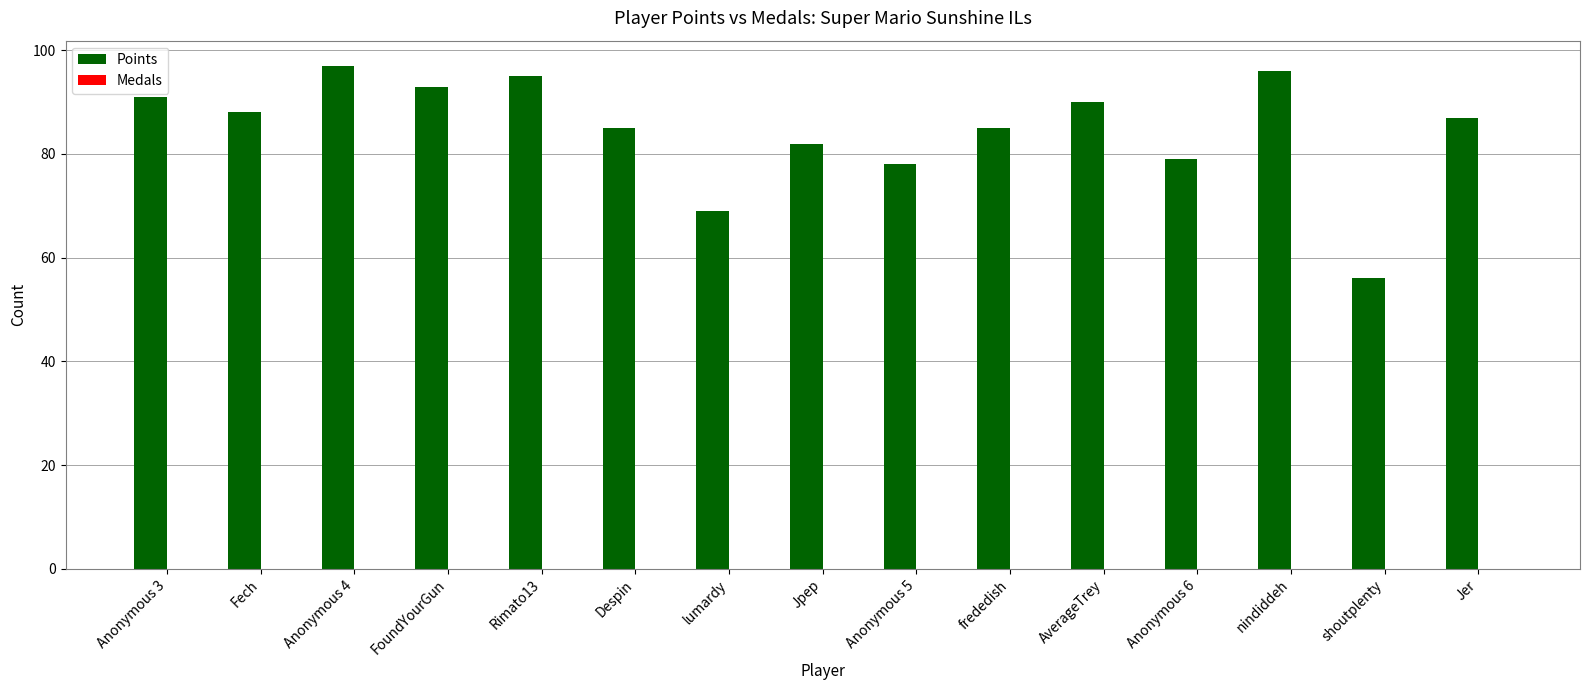

Reading left to right, what are all the values shown in this chart?

Anonymous 3=91	Fech=88	Anonymous 4=97	FoundYourGun=93	Rimato13=95	Despin=85	lumardy=69	Jpep=82	Anonymous 5=78	frededish=85	AverageTrey=90	Anonymous 6=79	nindiddeh=96	shoutplenty=56	Jer=87